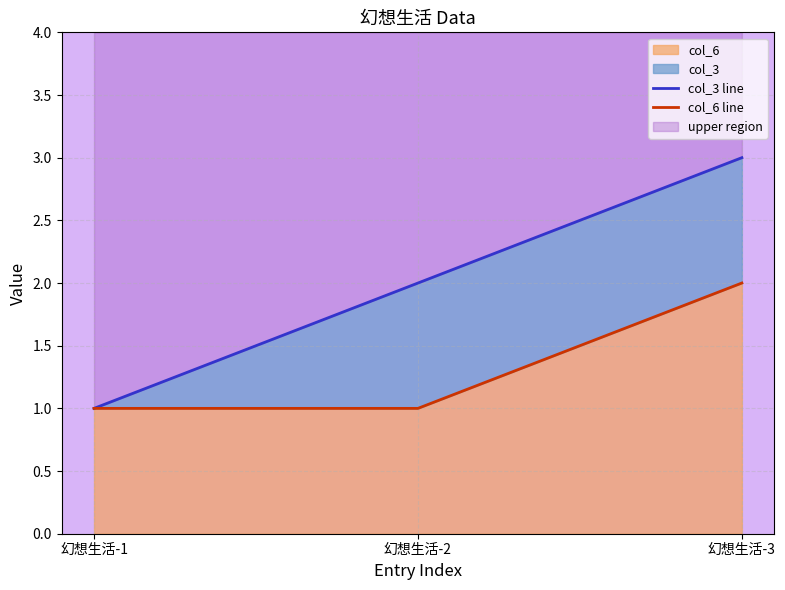

How many data points in col_3 line are less than 2?

1